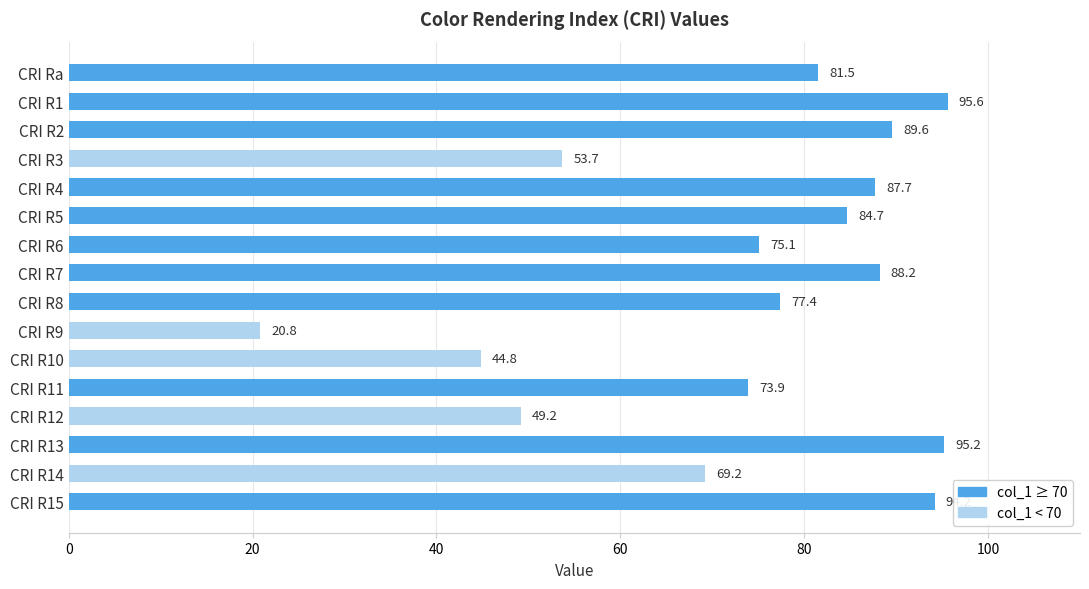

What is the minimum value shown in the chart?

20.8